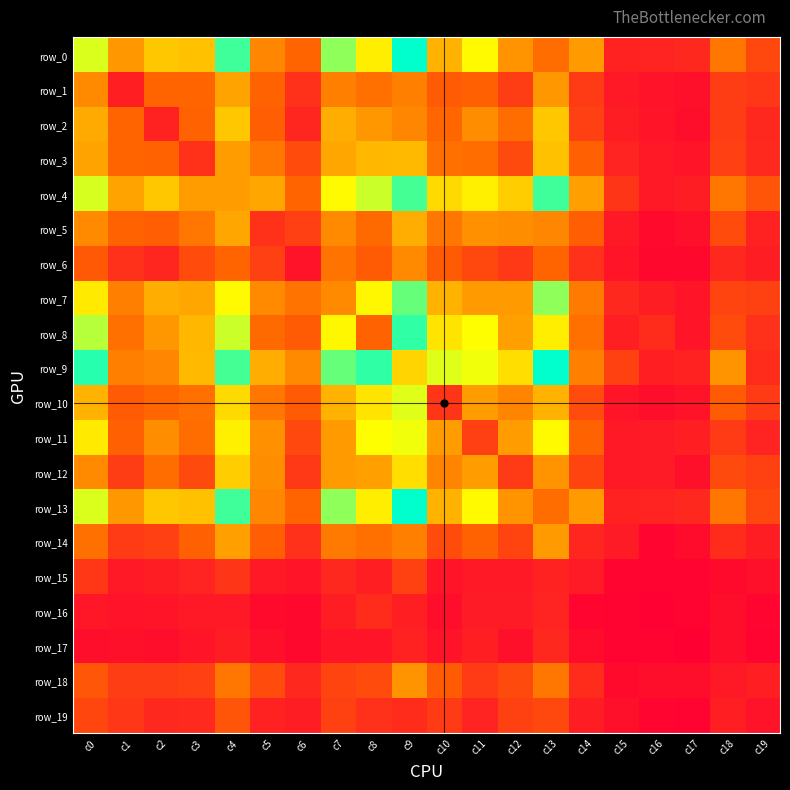

The value of row_11 at c2 is 61. True or false?

True